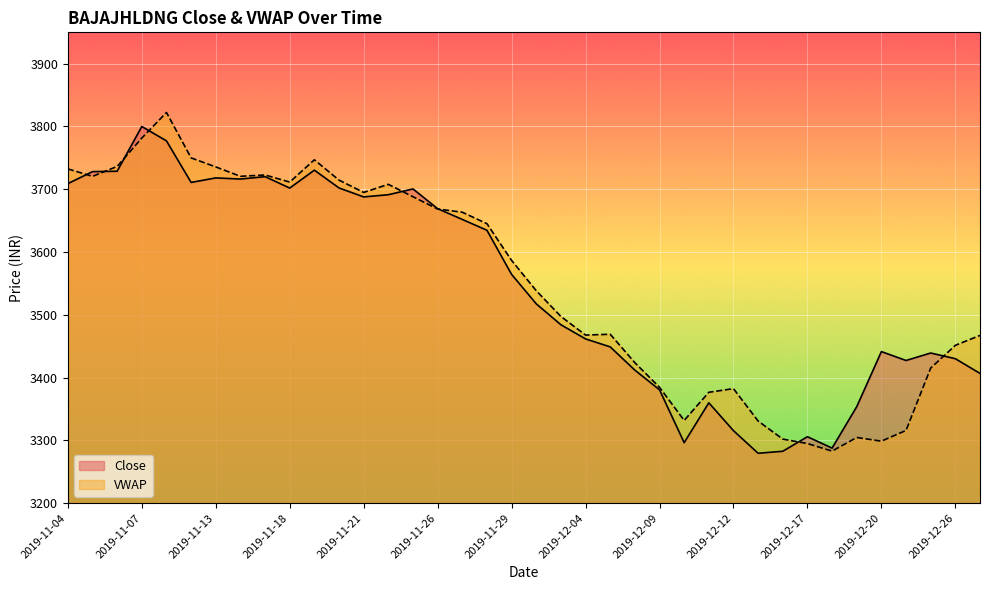

At which category does the chart reach its peak across all series?

2019-11-07